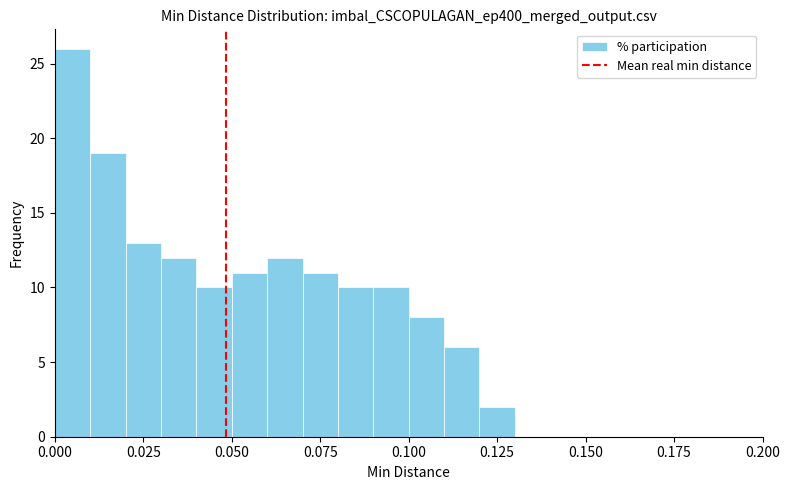

Read against the x-axis, roughly where is the centre of the tallest bar?

0.005